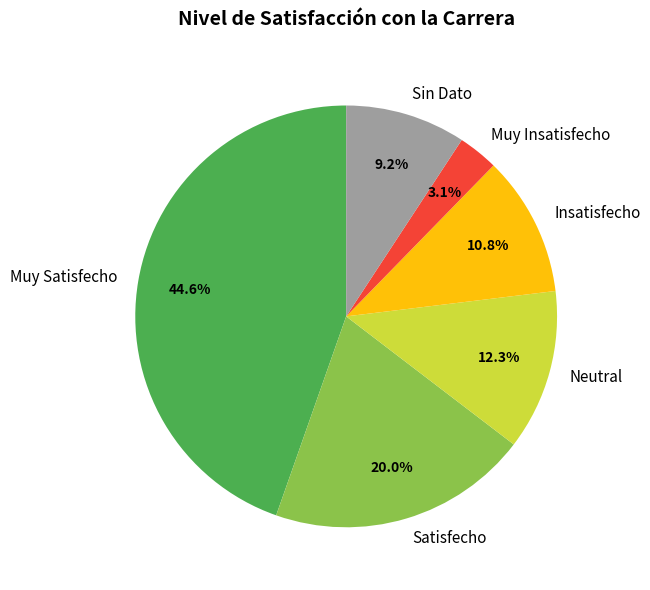

Which slice is the smallest?

Muy Insatisfecho